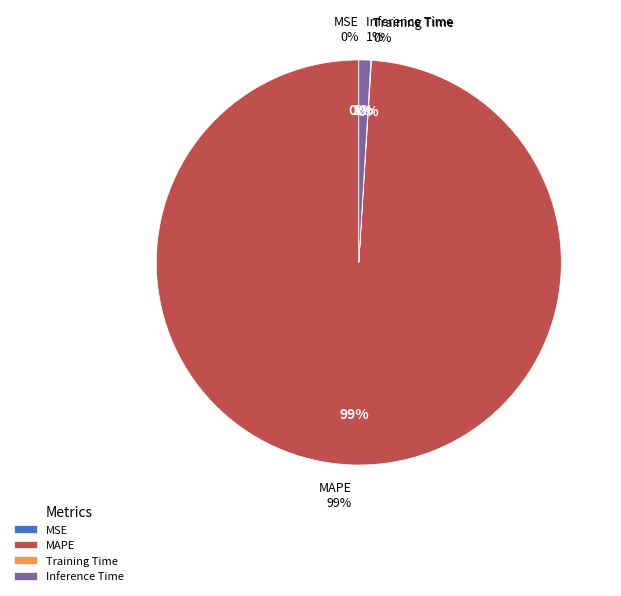

What is the majority slice?

MAPE